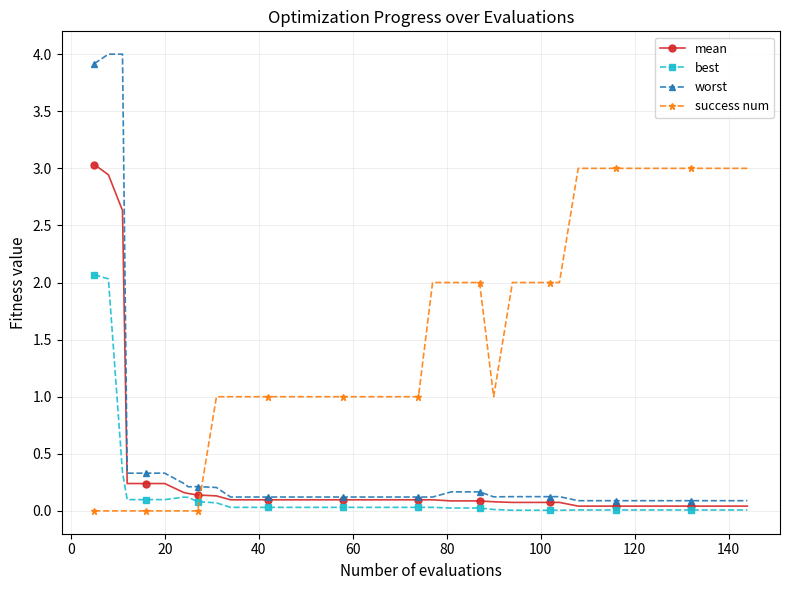

Which series has the largest total across all categories?

success num